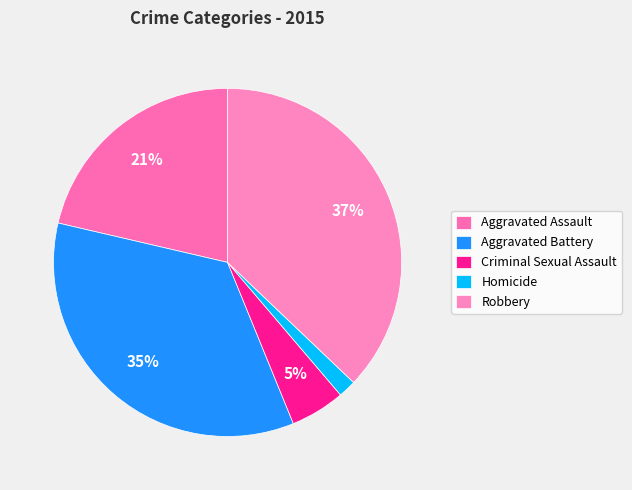

What percentage do Homicide and Criminal Sexual Assault together represent?

6.7%